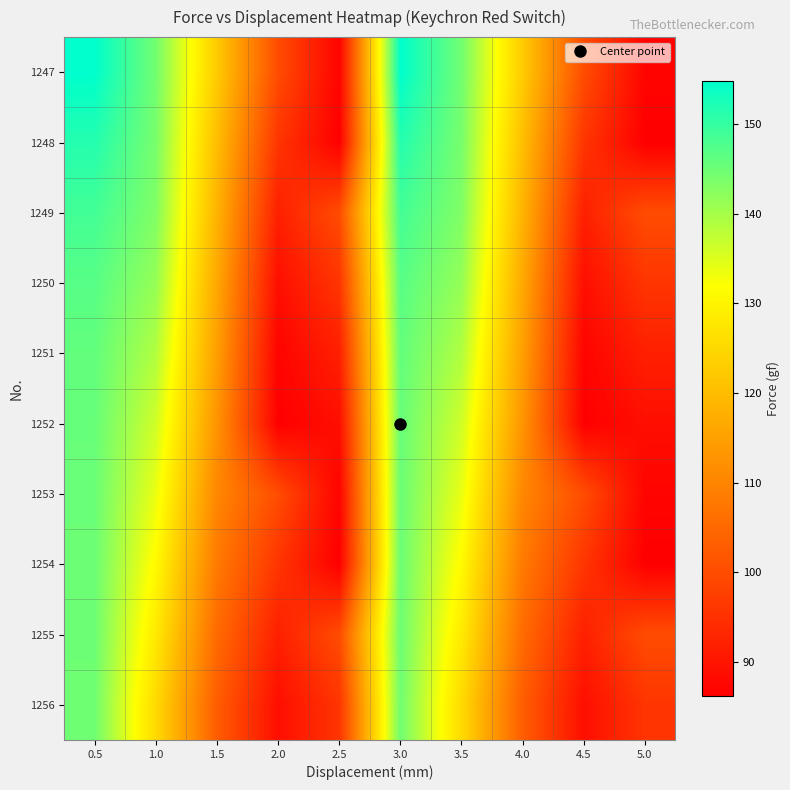

Reading left to right, list all the values displayed in this chart.

1247: 0.5=154.8	1.0=144.5	1.5=122.6	2.0=99.9	2.5=87.0	3.0=154.8	3.5=144.5	4.0=122.6	4.5=99.9	5.0=87.0
1248: 0.5=151.5	1.0=144.0	1.5=120.3	2.0=95.8	2.5=86.2	3.0=151.5	3.5=144.0	4.0=120.3	4.5=95.8	5.0=86.2
1249: 0.5=148.7	1.0=143.2	1.5=118.4	2.0=92.0	2.5=99.9	3.0=148.7	3.5=143.2	4.0=118.4	4.5=92.0	5.0=99.9
1250: 0.5=146.9	1.0=141.4	1.5=116.4	2.0=88.9	2.5=95.8	3.0=146.9	3.5=141.4	4.0=116.4	4.5=88.9	5.0=95.8
1251: 0.5=145.9	1.0=138.9	1.5=114.7	2.0=87.0	2.5=92.0	3.0=145.9	3.5=138.9	4.0=114.7	4.5=87.0	5.0=92.0
1252: 0.5=145.5	1.0=136.2	1.5=112.8	2.0=86.2	2.5=88.9	3.0=145.5	3.5=136.2	4.0=112.8	4.5=86.2	5.0=88.9
1253: 0.5=145.2	1.0=133.8	1.5=110.4	2.0=99.9	2.5=87.0	3.0=145.2	3.5=133.8	4.0=110.4	4.5=99.9	5.0=87.0
1254: 0.5=145.1	1.0=131.1	1.5=108.1	2.0=95.8	2.5=86.2	3.0=145.1	3.5=131.1	4.0=108.1	4.5=95.8	5.0=86.2
1255: 0.5=145.0	1.0=128.2	1.5=105.4	2.0=92.0	2.5=99.9	3.0=145.0	3.5=128.2	4.0=105.4	4.5=92.0	5.0=99.9
1256: 0.5=144.7	1.0=125.3	1.5=102.9	2.0=88.9	2.5=95.8	3.0=144.7	3.5=125.3	4.0=102.9	4.5=88.9	5.0=95.8